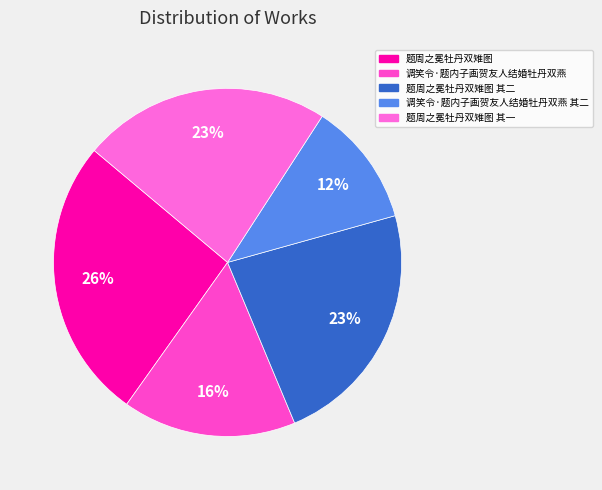

Which category has the smallest portion of the pie?

调笑令·题内子画贺友人结婚牡丹双燕 其二